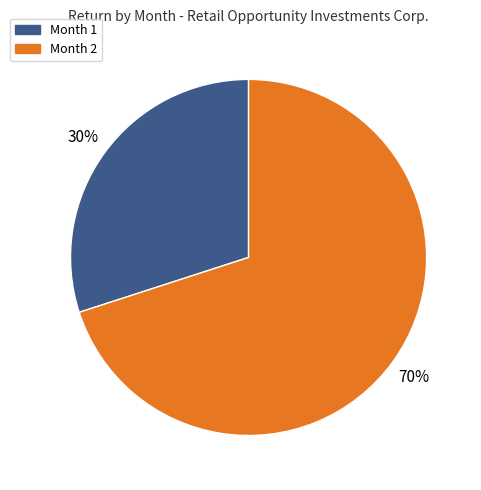

The Month 1 slice represents 41% of the pie. True or false?

False